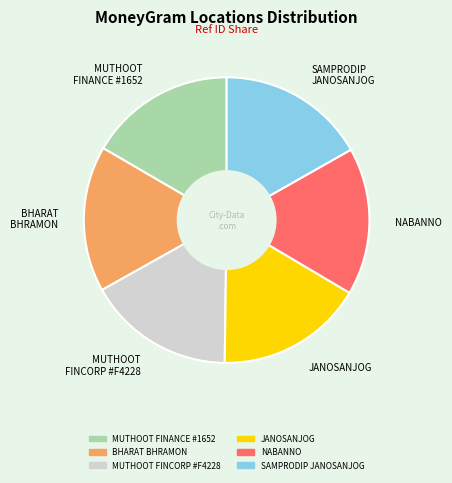

What is the ratio of the value at MUTHOOT FINANCE #1652 to the value at NABANNO?

1.0